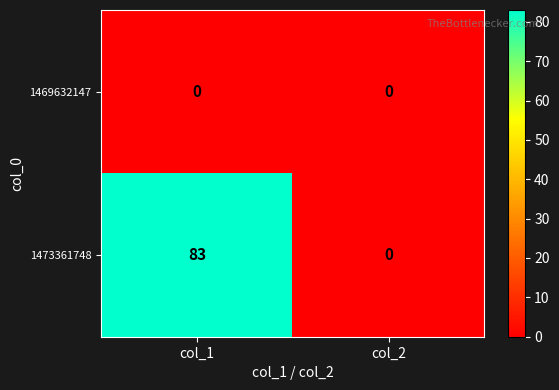

Where is 1473361748 nearest to the value 41?

col_2